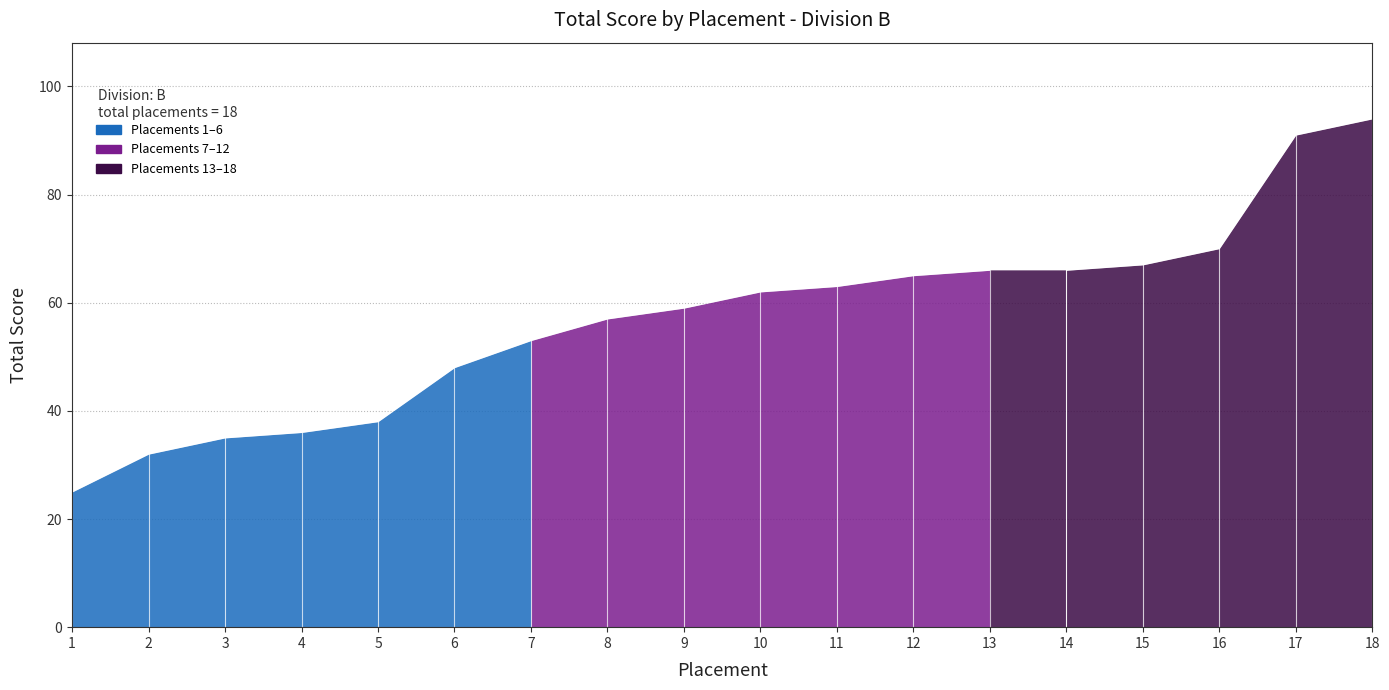

How many lines are shown in the chart?

1